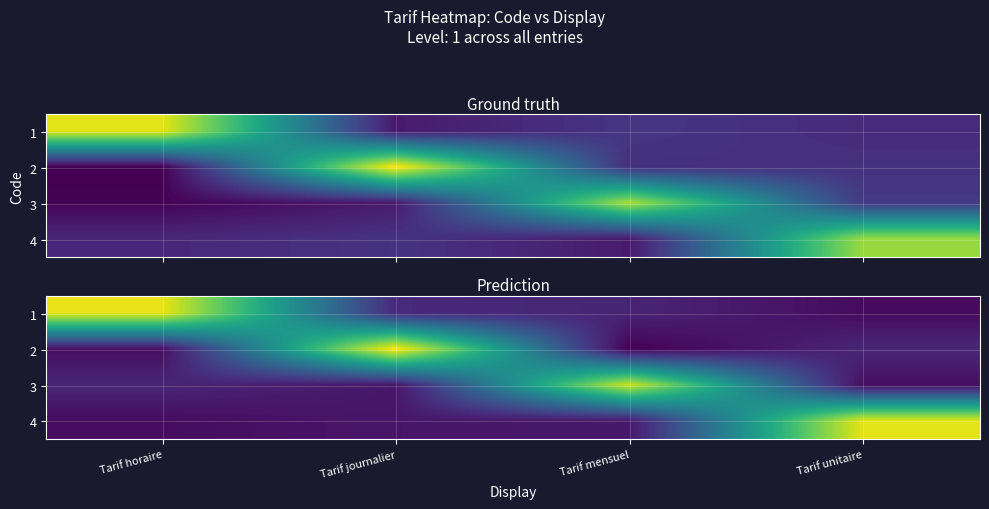

What is the difference between the highest and lowest values at Tarif journalier?

1.1